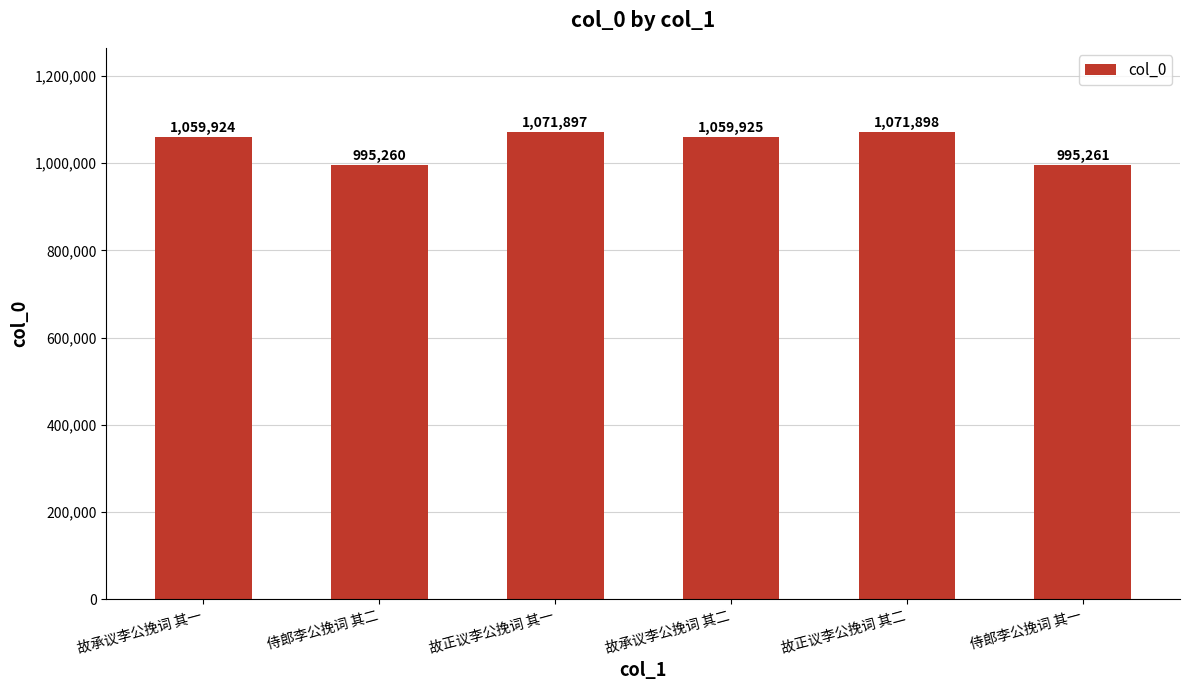

Where does the data first go above 1059925?

故正议李公挽词 其一